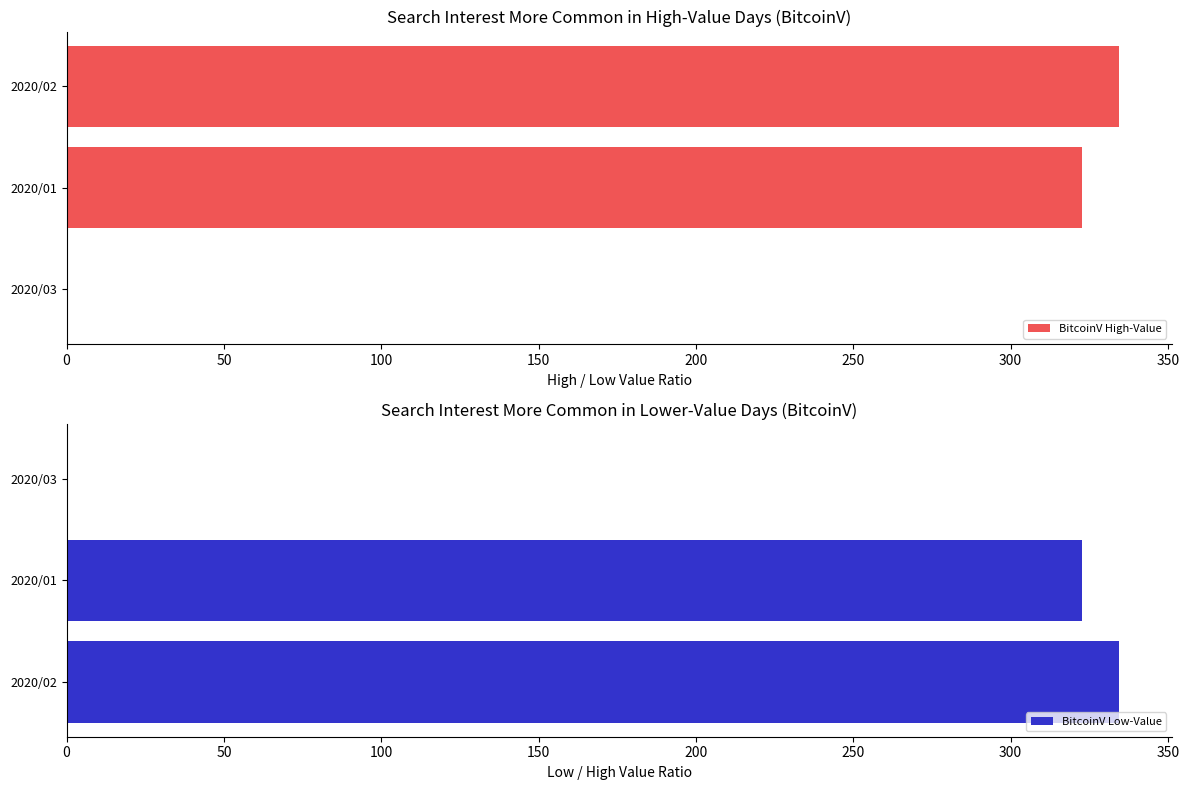

Is it true that BitcoinV High-Value equals 334.5 at 2020/02?

True